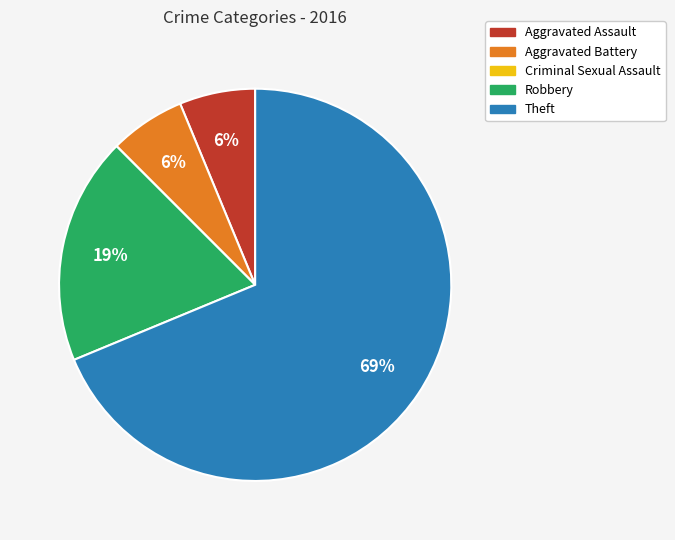

What percentage is the Aggravated Assault slice, to the nearest percent?

6%